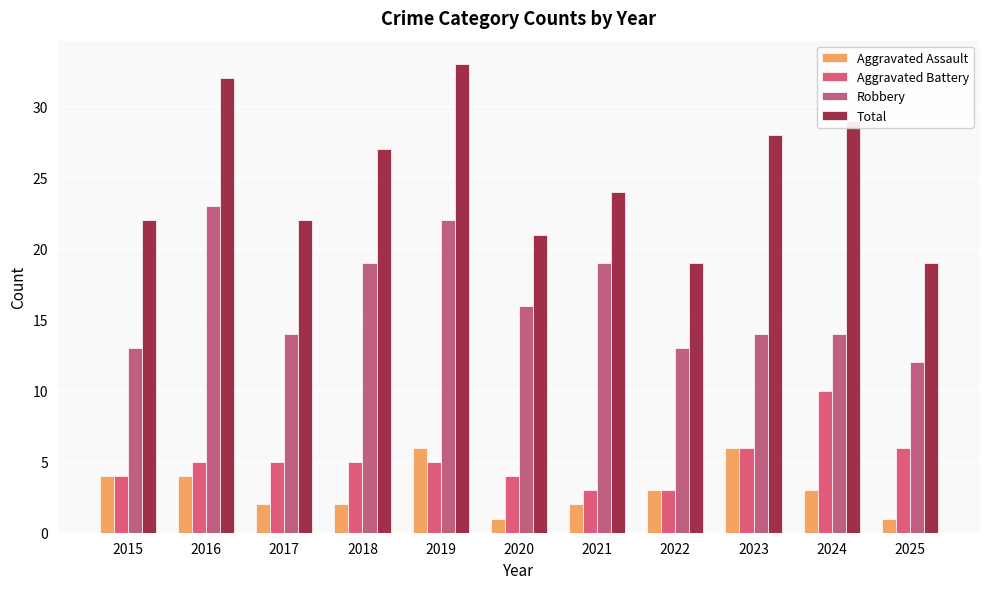

At how many categories does at least one series exceed 9?

11